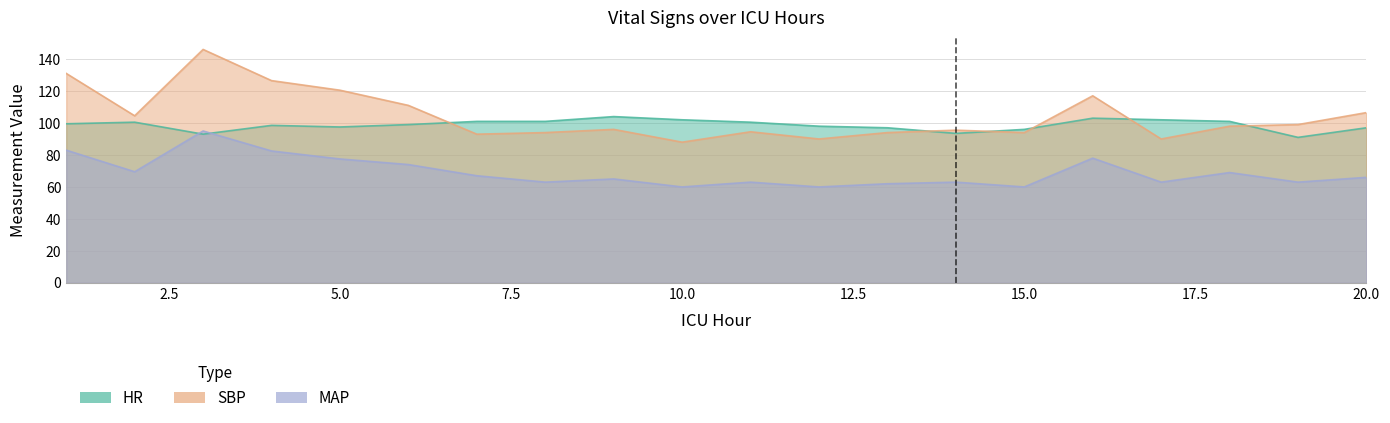

What is the total value across all series at 11?

258.0